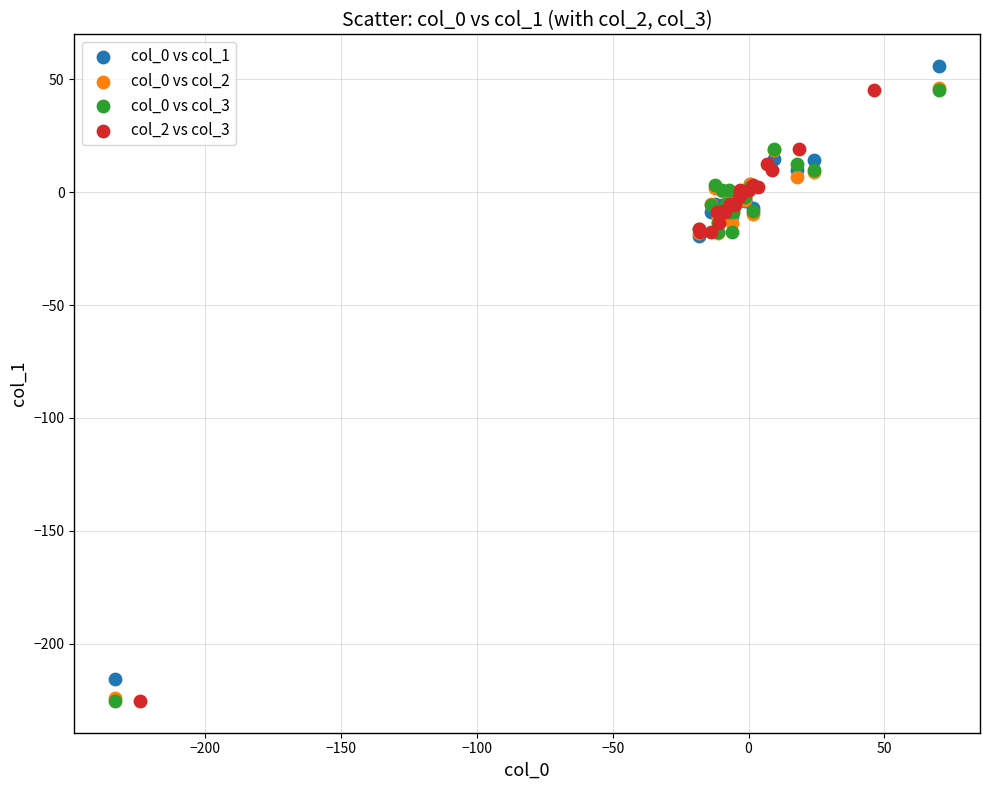

Which series reaches the maximum Y coordinate?

col_0 vs col_1